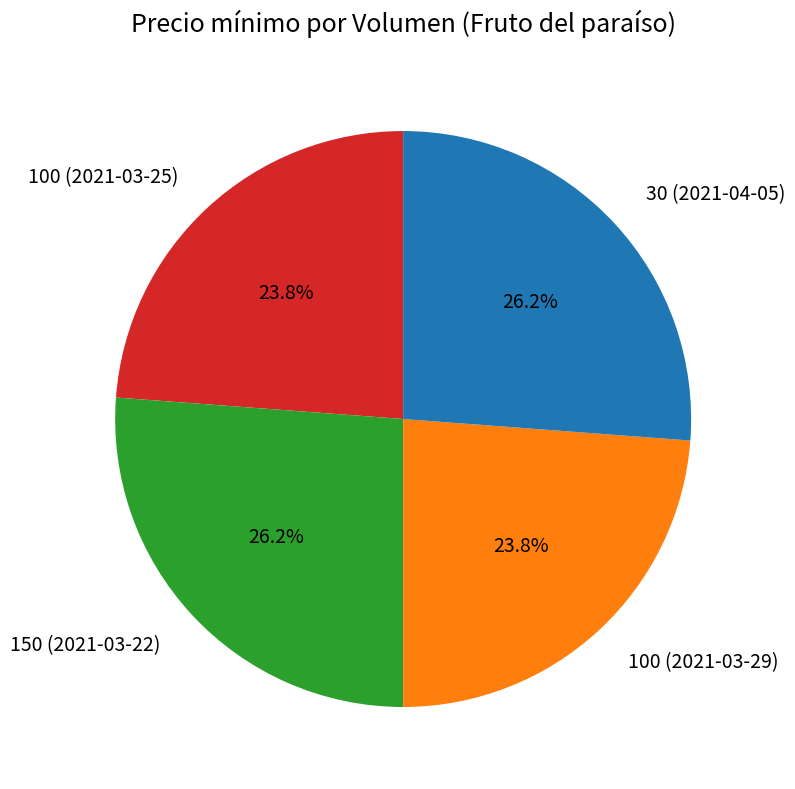

How many slices are in this pie chart?

4